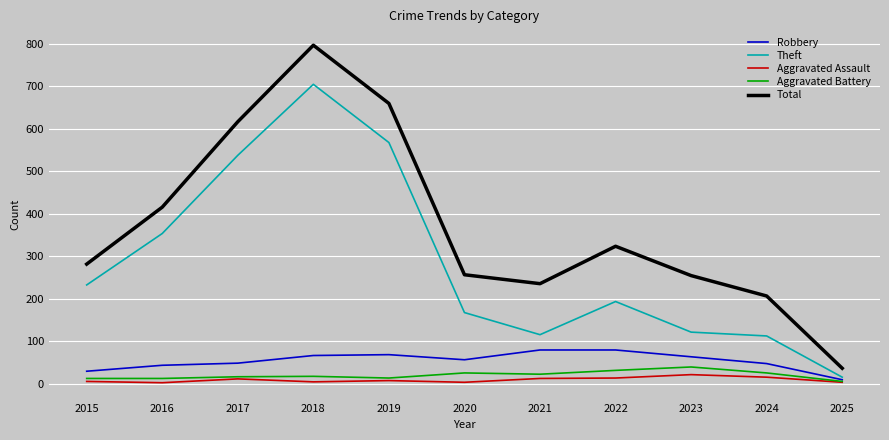

The value of Aggravated Battery at 2025 is 6. True or false?

True